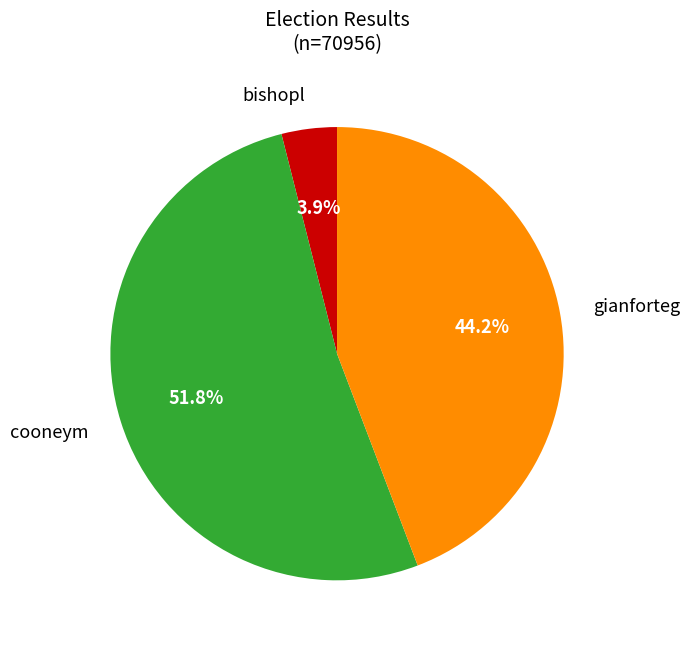

Which category has the biggest portion of the pie?

cooneym